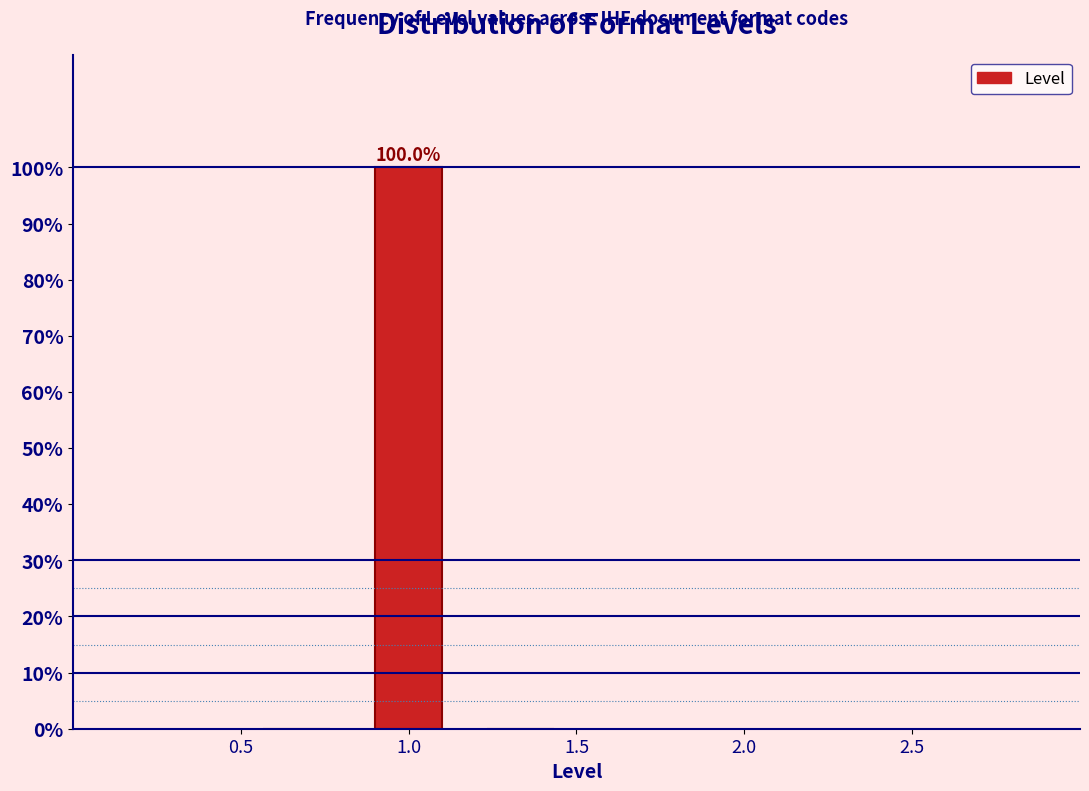

Which range on the x-axis has the tallest bar?

0.85 to 1.15